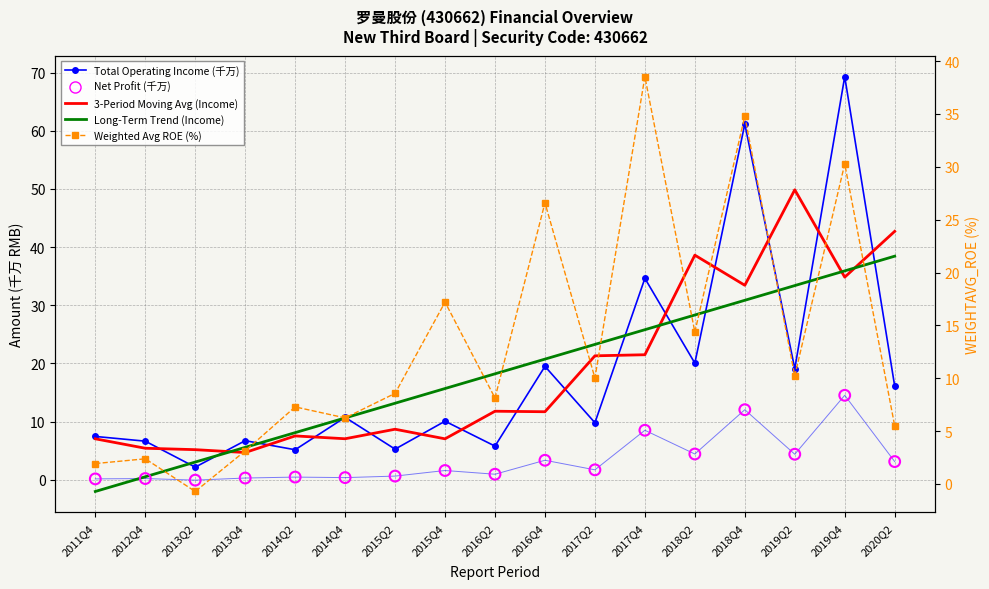

Is the value of Total Operating Income (千万) at 2014Q2 greater than the value of Net Profit (千万) at 2018Q4?

No